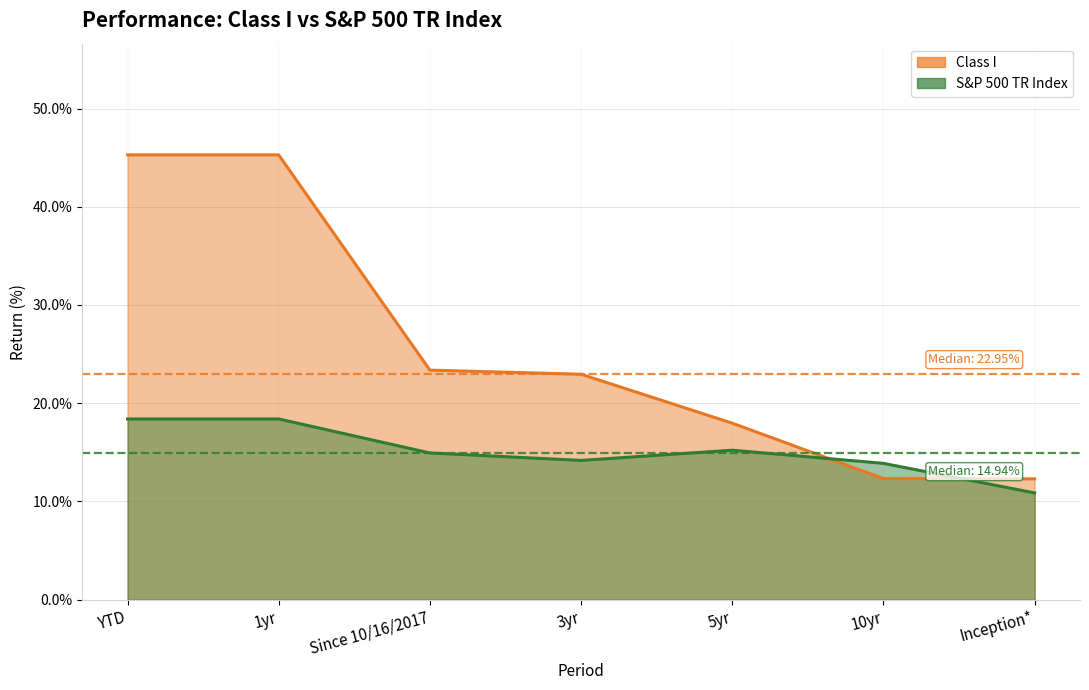

Does the chart have visible grid lines?

Yes